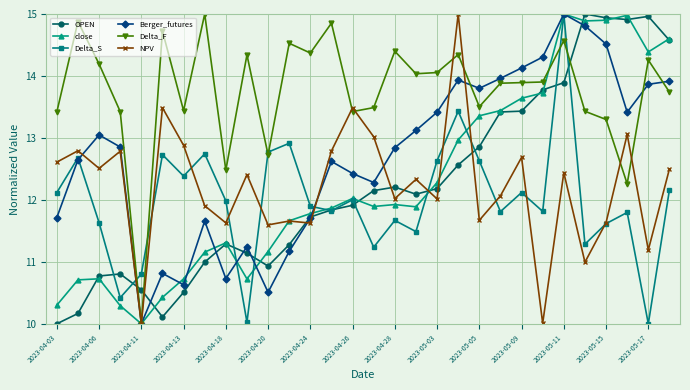

How many data points in Delta_S are above 11?

26